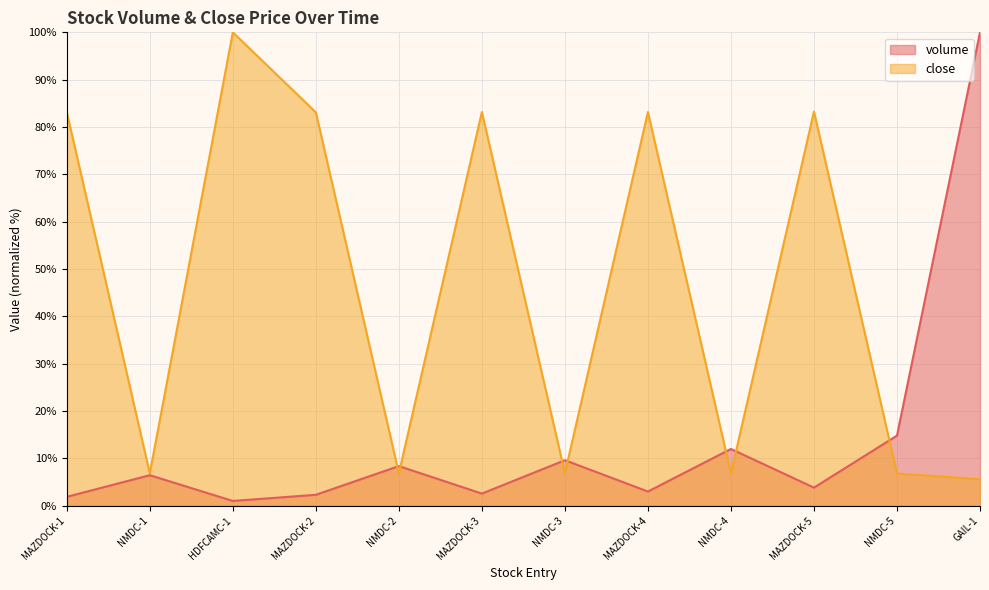

Reading left to right, transcribe all the data shown in this chart.

volume: 1.9	6.4	1.0	2.3	8.4	2.6	9.6	3.0	12.0	3.8	14.8	100.0
close: 83.1	6.8	100.0	83.1	6.8	83.2	6.8	83.2	6.8	83.3	6.8	5.6